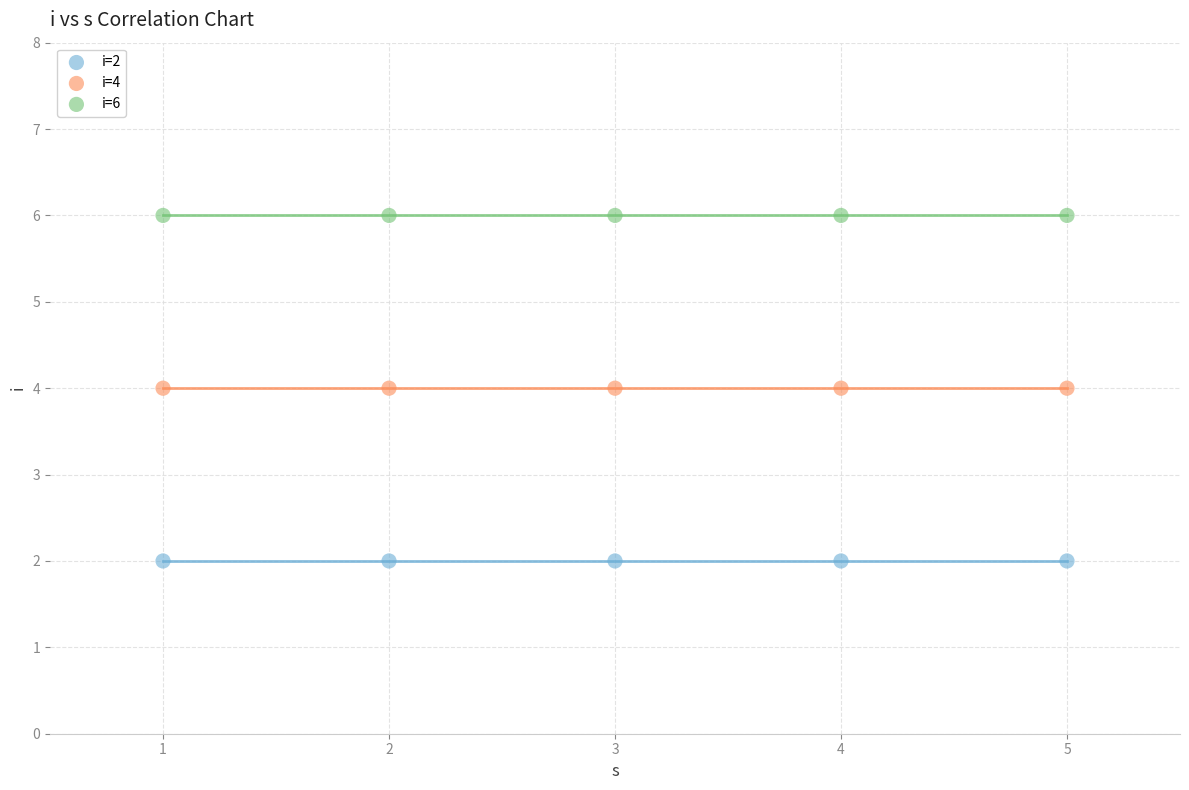

Which series reaches the maximum Y coordinate?

i=6